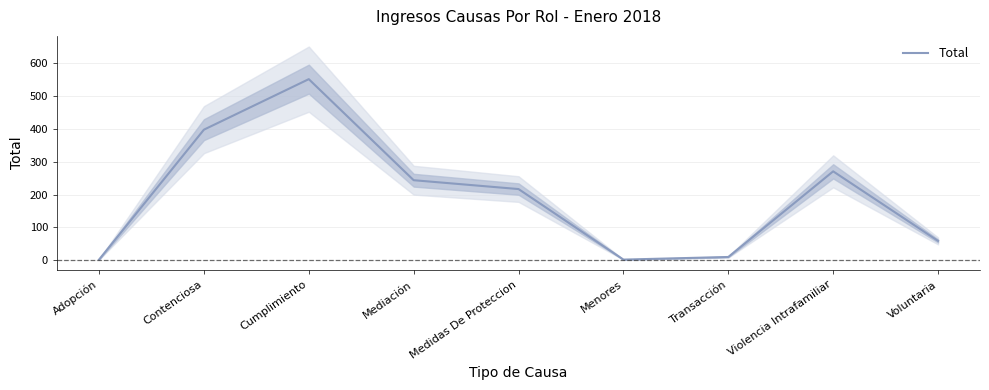

True or false: the data shows 823 at Cumplimiento.

False